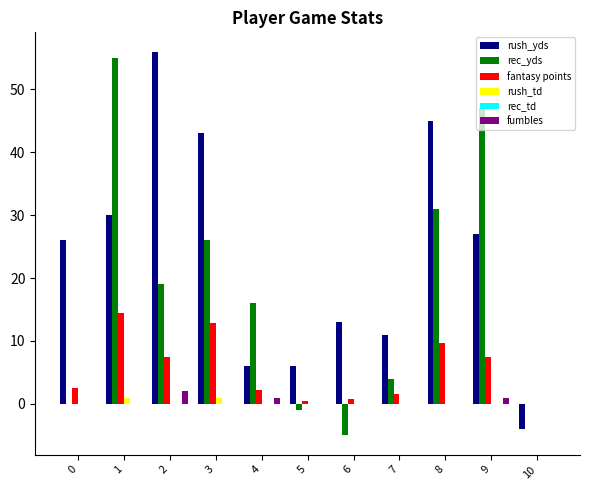

What is the sum of all rec_yds values?

192.0